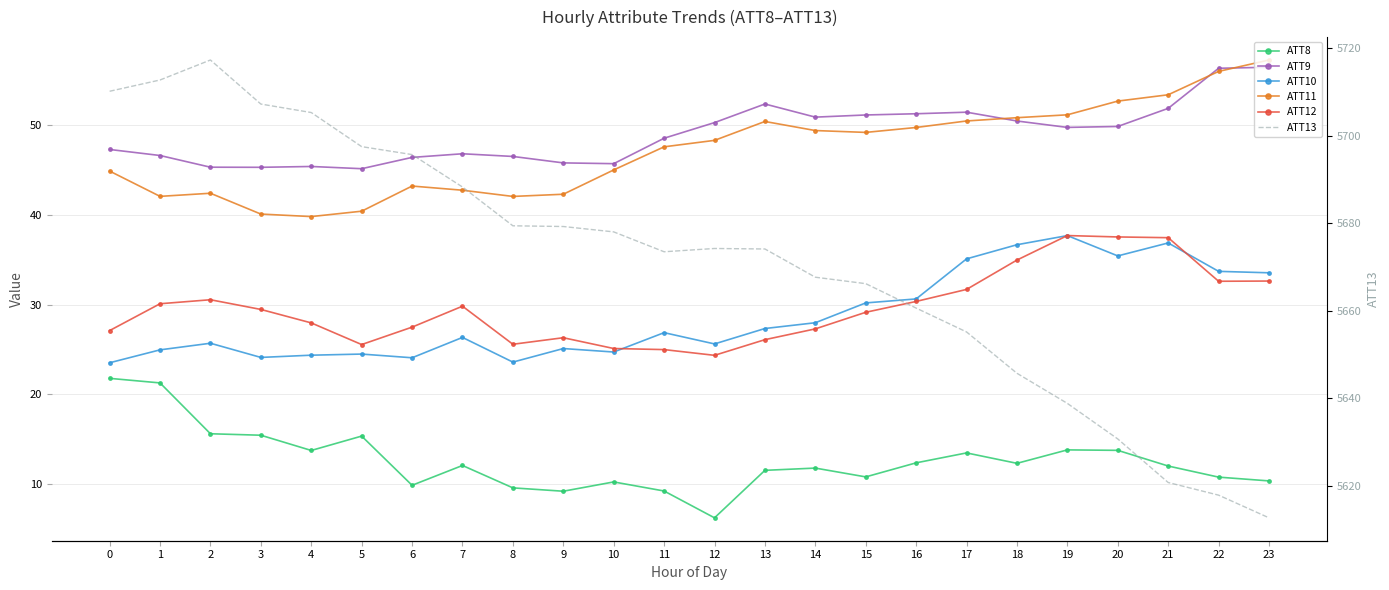

Reading left to right, transcribe all the data shown in this chart.

ATT8: 21.8	21.3	15.6	15.5	13.8	15.4	9.9	12.1	9.6	9.2	10.3	9.2	6.3	11.5	11.8	10.8	12.4	13.5	12.3	13.8	13.8	12.0	10.8	10.4
ATT9: 47.3	46.6	45.3	45.3	45.4	45.2	46.4	46.8	46.5	45.8	45.7	48.6	50.3	52.4	50.9	51.1	51.3	51.5	50.5	49.8	49.9	51.9	56.4	56.5
ATT10: 23.5	25.0	25.7	24.1	24.4	24.5	24.1	26.4	23.6	25.1	24.7	26.9	25.6	27.4	28.0	30.2	30.6	35.1	36.7	37.7	35.4	36.9	33.7	33.6
ATT11: 44.9	42.1	42.4	40.1	39.8	40.4	43.2	42.8	42.1	42.3	45.0	47.6	48.3	50.4	49.4	49.2	49.8	50.5	50.8	51.2	52.7	53.4	56.0	57.3
ATT12: 27.1	30.1	30.6	29.5	28.0	25.6	27.5	29.8	25.6	26.3	25.1	25.0	24.4	26.1	27.3	29.2	30.4	31.7	35.0	37.7	37.6	37.5	32.6	32.6
ATT13: 5710.2	5712.7	5717.3	5707.2	5705.3	5697.5	5695.7	5688.3	5679.4	5679.3	5678.0	5673.5	5674.2	5674.1	5667.7	5666.2	5660.6	5655.2	5645.7	5638.8	5630.7	5620.8	5617.9	5612.7